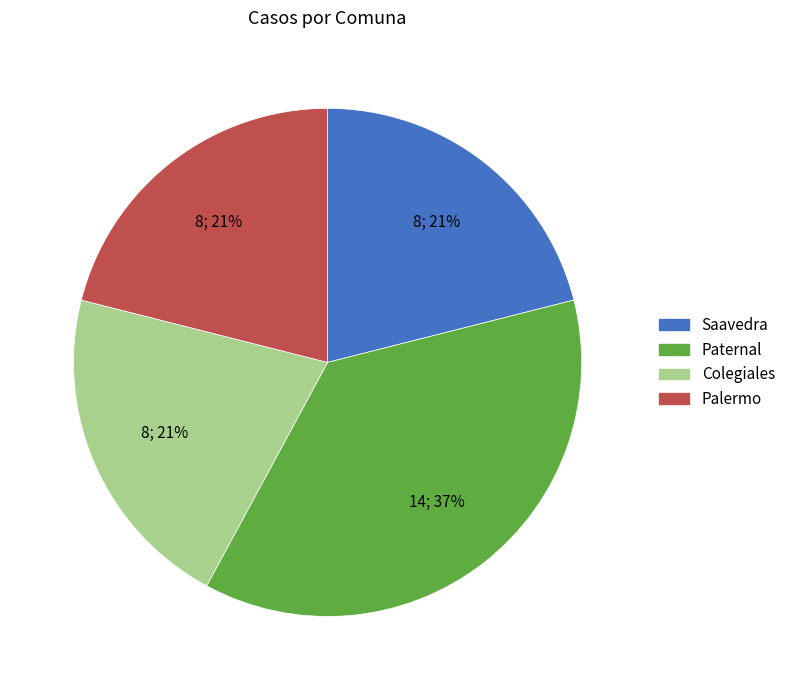

How many segments does this pie chart have?

4